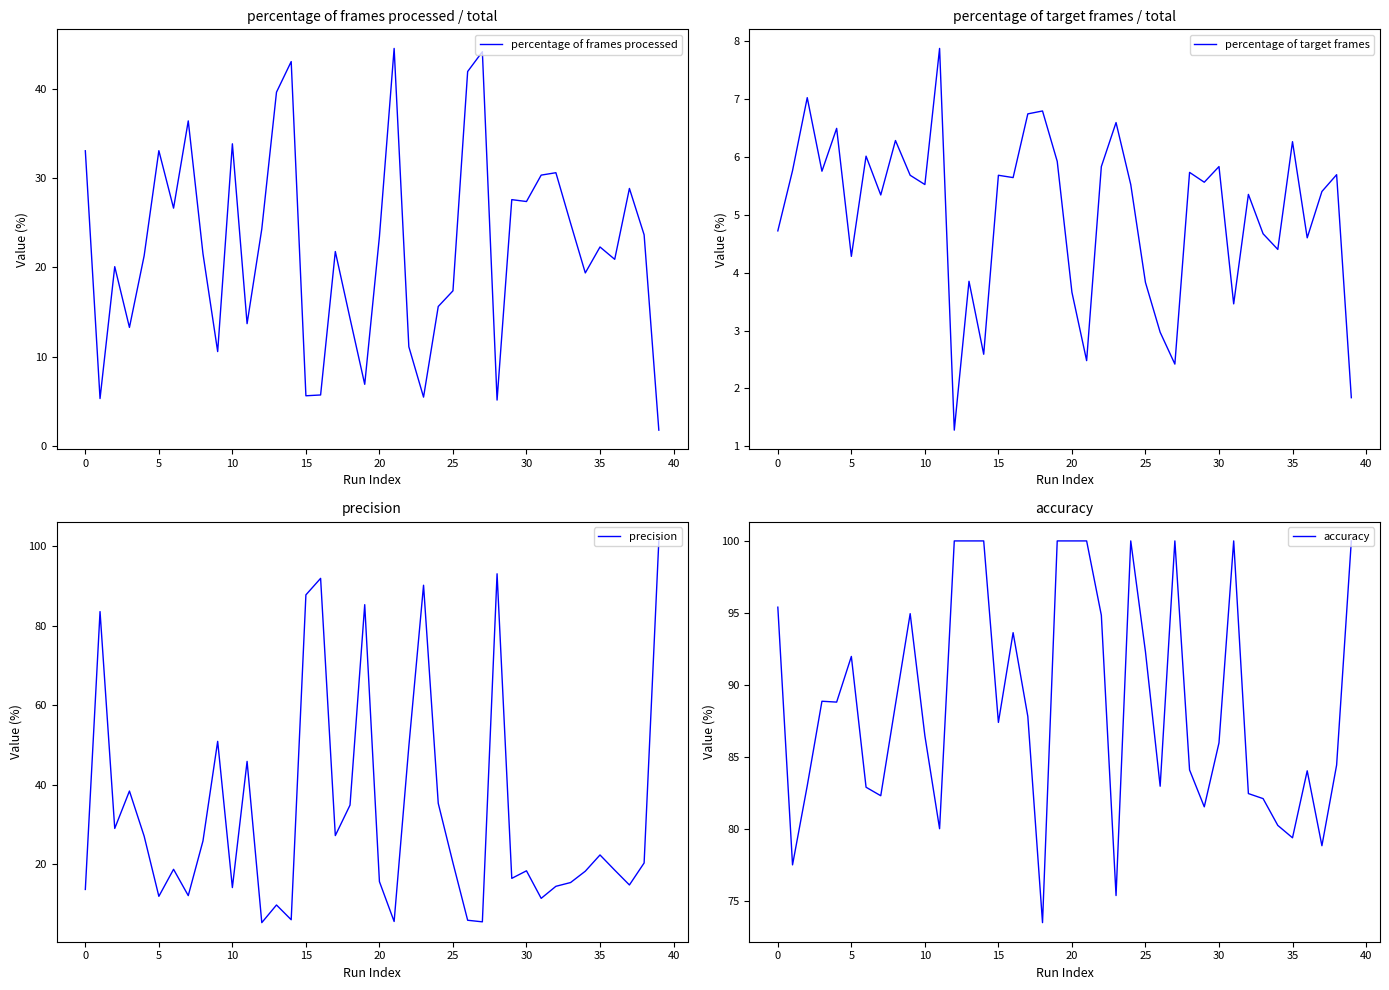

What is the difference between the highest and lowest values at 36?

79.4